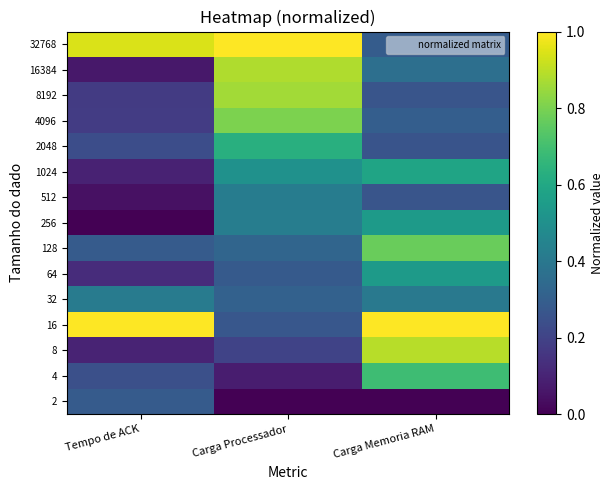

How many data points does each series have?

3